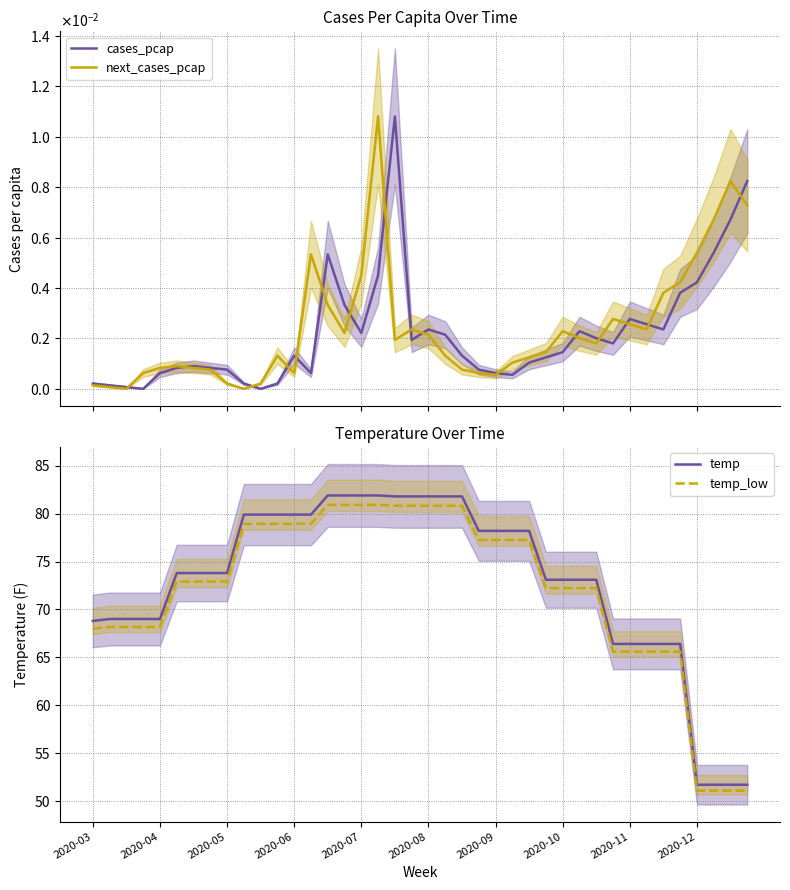

What is the minimum value for temp?

51.7